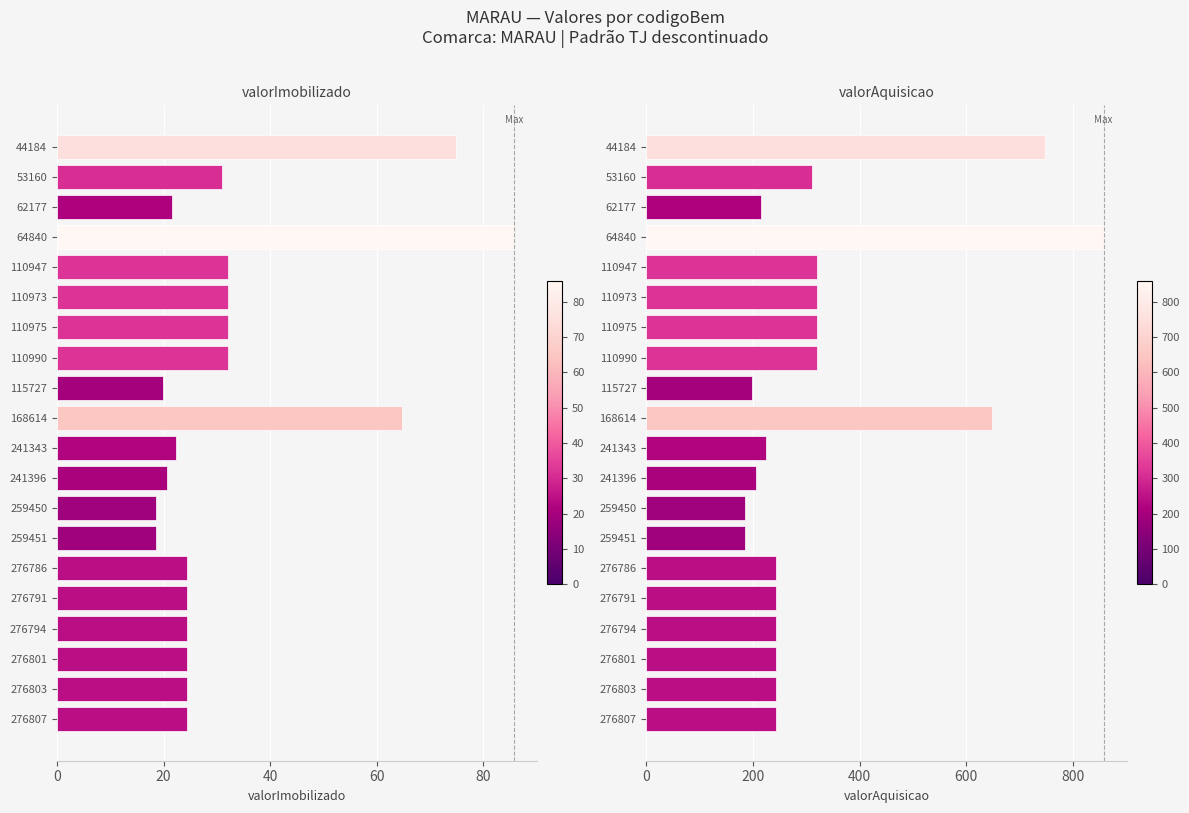

What is the difference between the second highest and second lowest values in the valorImobilizado series?

56.3